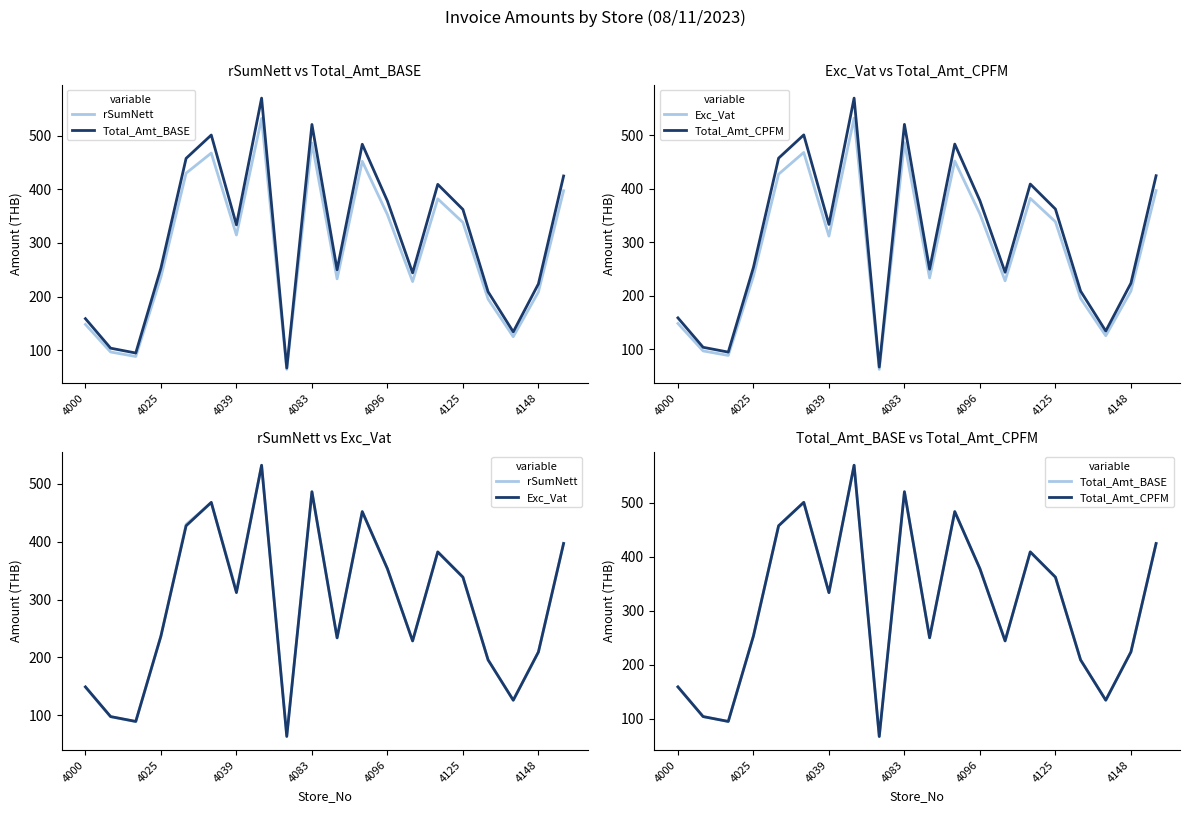

Which series changed the most between 4083 and 4096?

Total_Amt_BASE